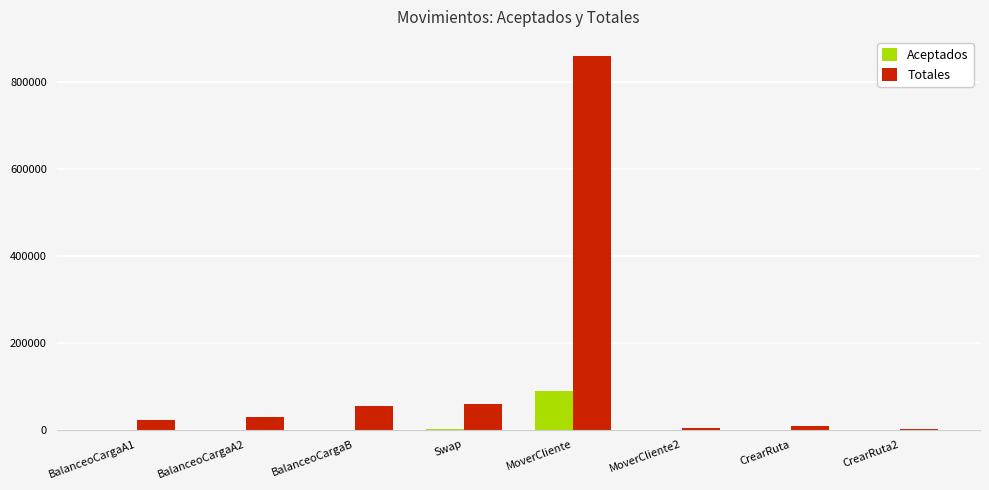

Which series has the largest total across all categories?

Totales